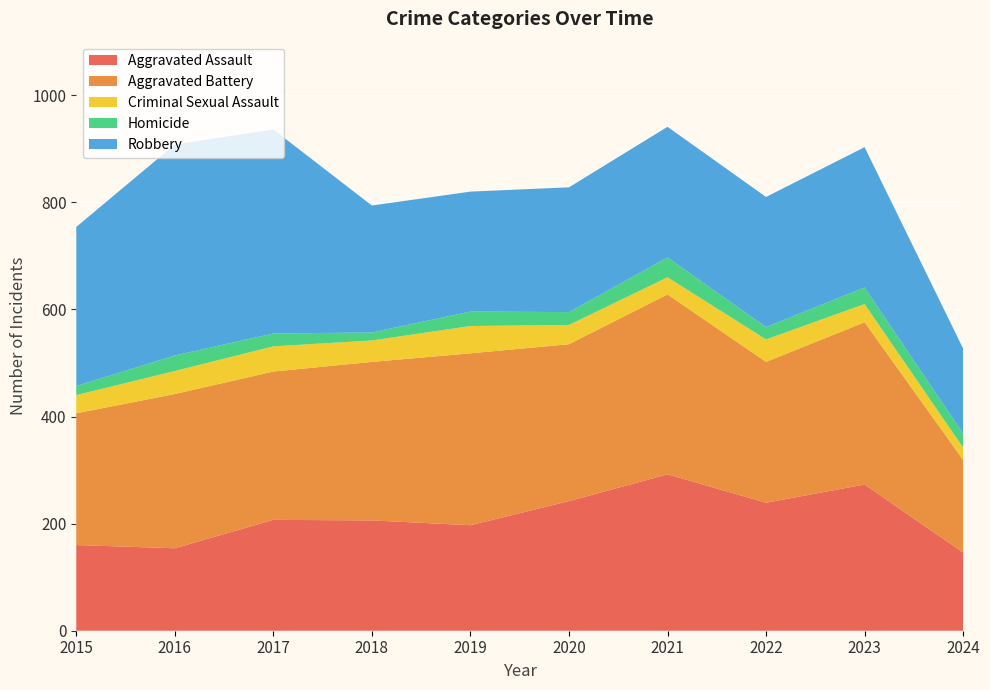

Reading left to right, extract all data points from this chart.

Aggravated Assault: 2015=160	2016=154	2017=207	2018=206	2019=197	2020=242	2021=292	2022=239	2023=273	2024=146
Aggravated Battery: 2015=246	2016=288	2017=277	2018=296	2019=321	2020=293	2021=336	2022=263	2023=303	2024=173
Criminal Sexual Assault: 2015=34	2016=43	2017=47	2018=40	2019=51	2020=36	2021=32	2022=42	2023=34	2024=23
Homicide: 2015=17	2016=29	2017=24	2018=15	2019=27	2020=24	2021=37	2022=23	2023=31	2024=26
Robbery: 2015=297	2016=394	2017=381	2018=237	2019=224	2020=233	2021=244	2022=243	2023=262	2024=159